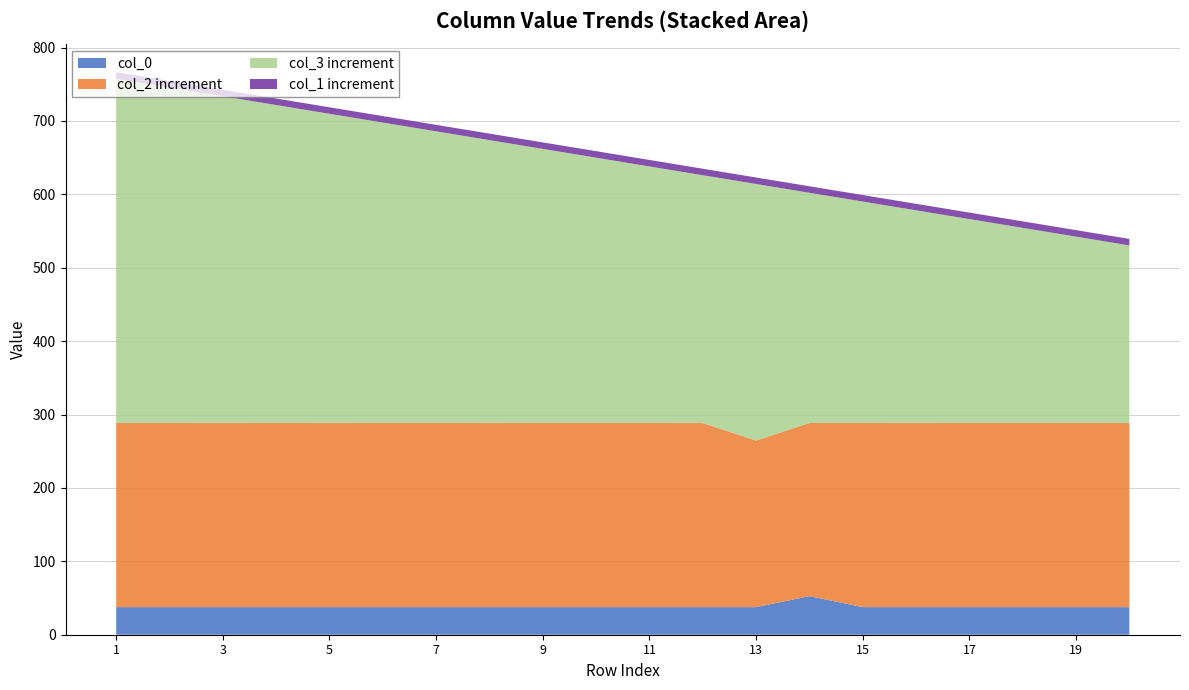

Reading left to right, extract all data points from this chart.

col_0: 37.6	37.6	37.6	37.6	37.6	37.6	37.6	37.6	37.6	37.6	37.6	37.6	37.6	52.6	37.6	37.6	37.6	37.6	37.6	37.6
col_1: 748.8	736.8	724.9	712.9	701.0	689.0	677.0	665.1	653.1	641.2	629.2	617.3	605.3	593.4	581.4	569.5	557.5	545.5	533.6	521.6
col_2: 288.4	288.4	288.4	288.4	288.4	288.4	288.4	288.4	288.4	288.4	288.4	288.4	264.6	288.5	288.4	288.4	288.5	288.4	288.4	288.4
col_3: 757.6	745.7	733.7	721.8	709.8	697.9	685.9	673.9	662.0	650.0	638.1	626.1	614.2	602.2	590.2	578.3	566.3	554.4	542.4	530.5